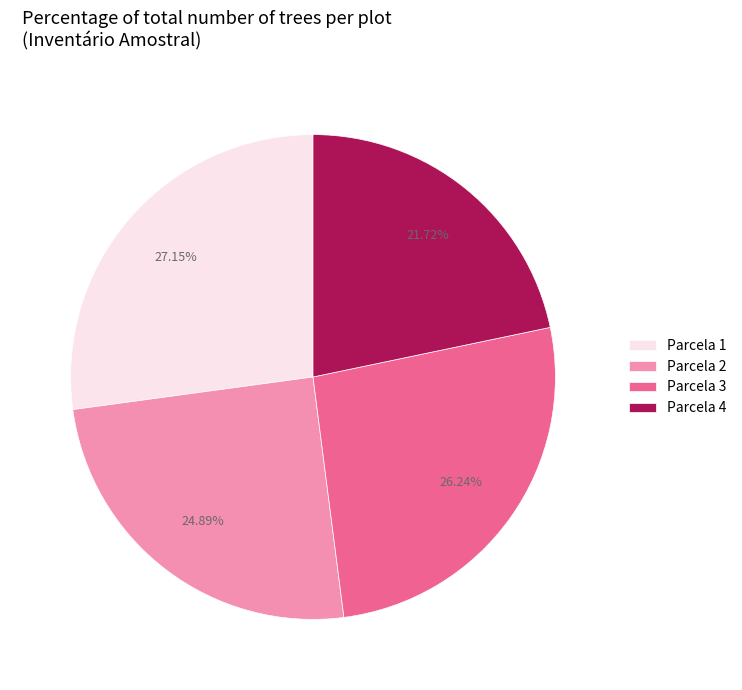

What portion of the pie excludes Parcela 2?

75.1%